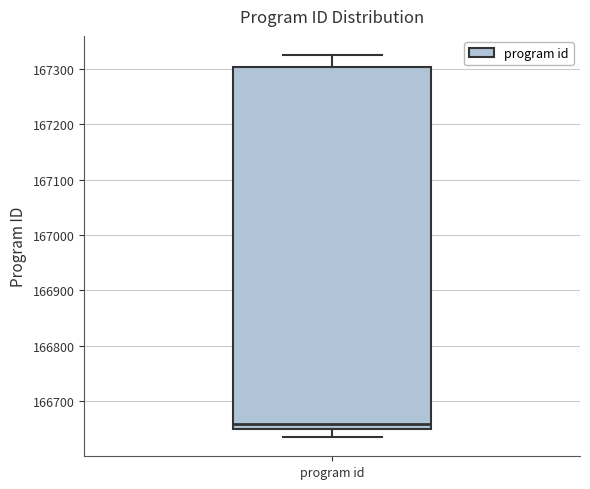

Read this box plot against the y-axis: the position of the median line, the range covered by the box, and the ends of both whiskers. The values are not printed on the chart, so give them approximately, as read against the axis.

median 166660, box 166650 to 167300, whiskers 166640 to 167330